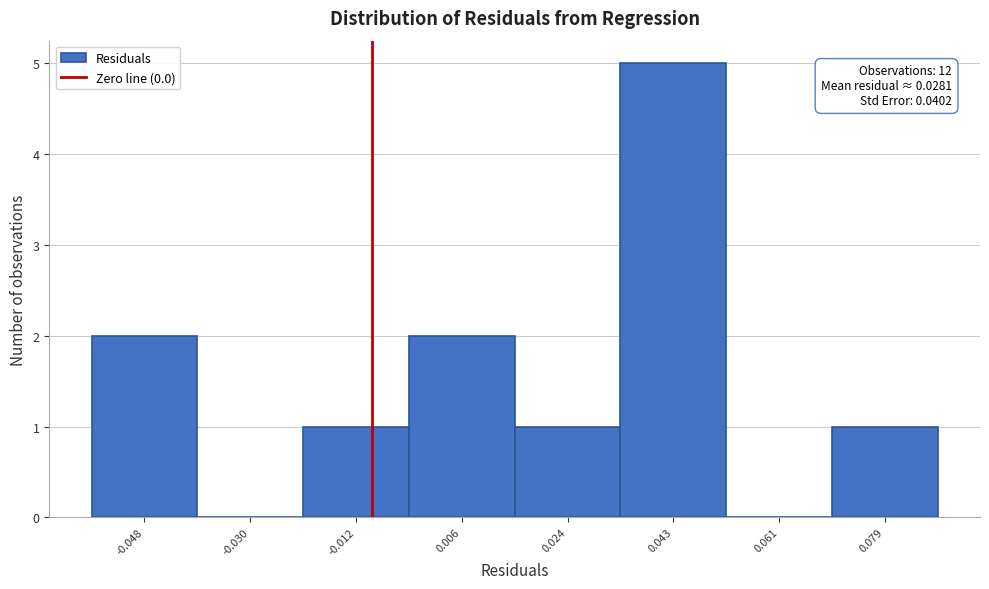

Reading right to left, list all the values displayed in this chart.

0.079=1	0.061=0	0.043=5	0.024=1	0.006=2	-0.012=1	-0.030=0	-0.048=2